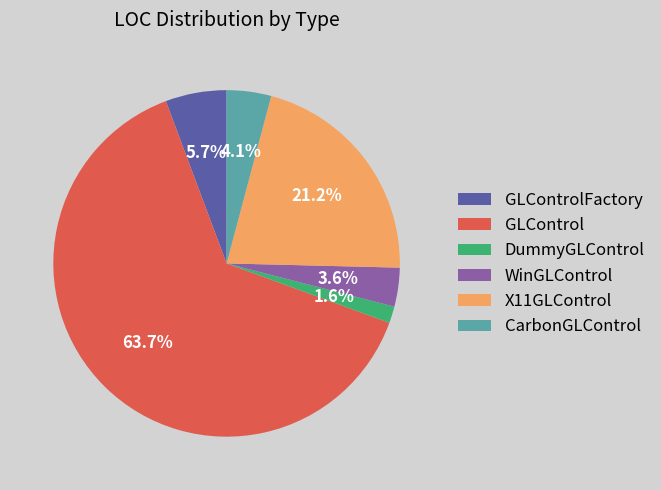

Is there any slice that represents more than half of the pie?

Yes